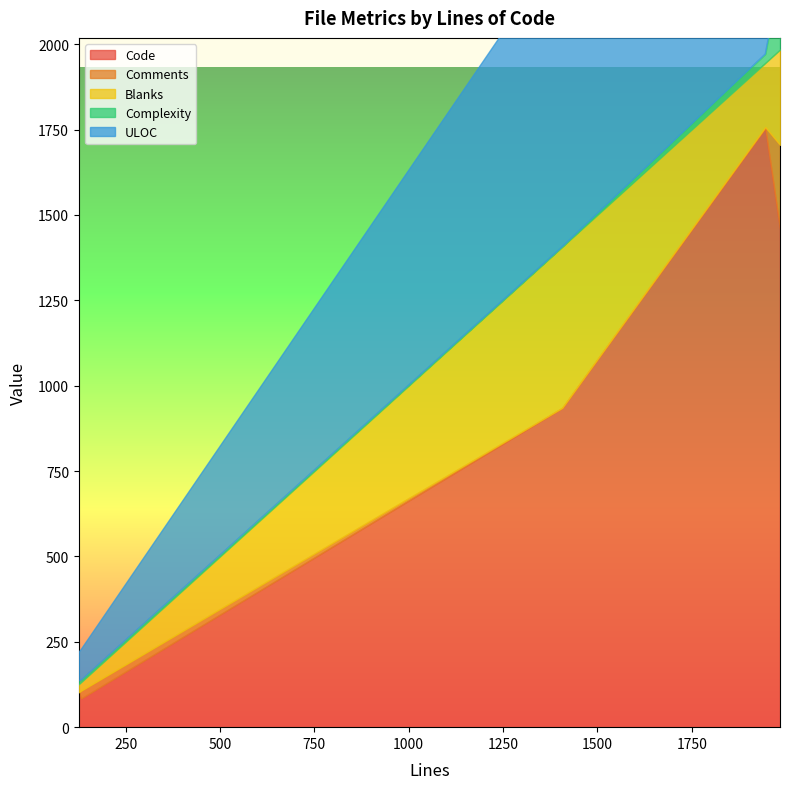

True or false: Complexity has a value of 5 at 1945.

False